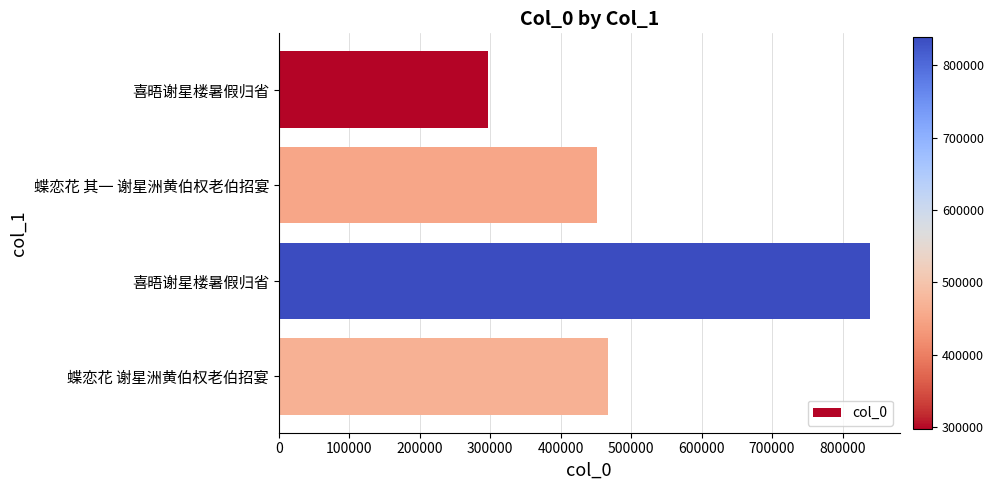

What is the difference between the maximum and minimum values?

541878